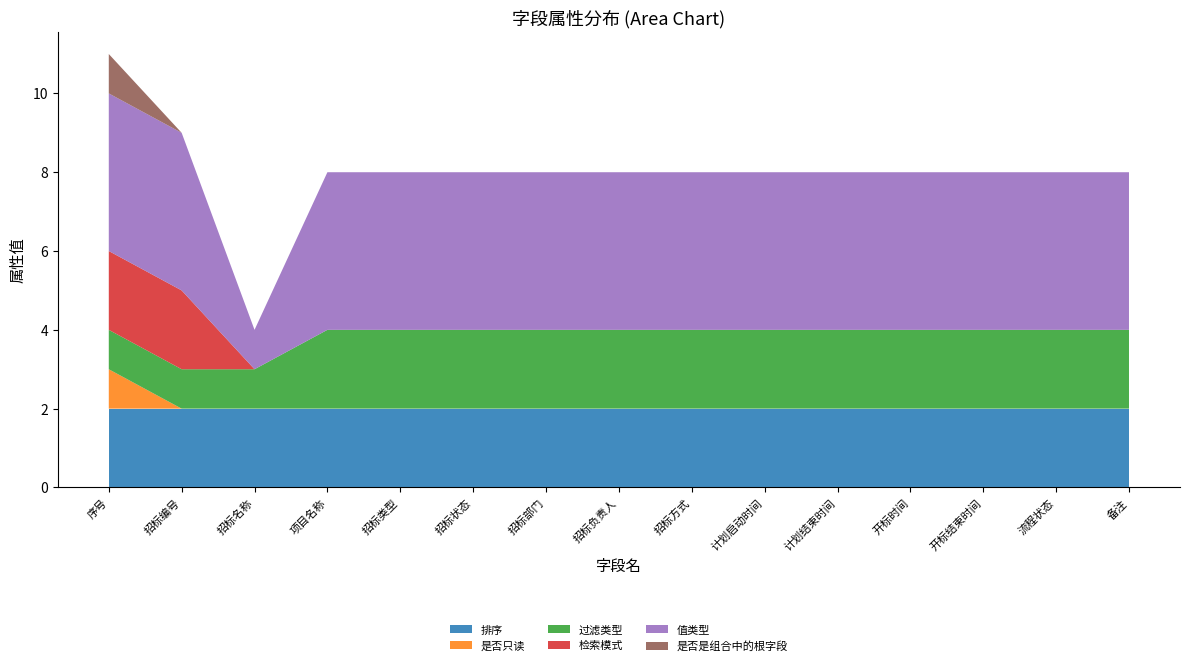

Reading left to right, transcribe all the data shown in this chart.

排序: 序号=2	招标编号=2	招标名称=2	项目名称=2	招标类型=2	招标状态=2	招标部门=2	招标负责人=2	招标方式=2	计划启动时间=2	计划结束时间=2	开标时间=2	开标结束时间=2	流程状态=2	备注=2
是否只读: 序号=1	招标编号=0	招标名称=0	项目名称=0	招标类型=0	招标状态=0	招标部门=0	招标负责人=0	招标方式=0	计划启动时间=0	计划结束时间=0	开标时间=0	开标结束时间=0	流程状态=0	备注=0
过滤类型: 序号=1	招标编号=1	招标名称=1	项目名称=2	招标类型=2	招标状态=2	招标部门=2	招标负责人=2	招标方式=2	计划启动时间=2	计划结束时间=2	开标时间=2	开标结束时间=2	流程状态=2	备注=2
检索模式: 序号=2	招标编号=2	招标名称=0	项目名称=0	招标类型=0	招标状态=0	招标部门=0	招标负责人=0	招标方式=0	计划启动时间=0	计划结束时间=0	开标时间=0	开标结束时间=0	流程状态=0	备注=0
值类型: 序号=4	招标编号=4	招标名称=1	项目名称=4	招标类型=4	招标状态=4	招标部门=4	招标负责人=4	招标方式=4	计划启动时间=4	计划结束时间=4	开标时间=4	开标结束时间=4	流程状态=4	备注=4
是否是组合中的根字段: 序号=1	招标编号=0	招标名称=0	项目名称=0	招标类型=0	招标状态=0	招标部门=0	招标负责人=0	招标方式=0	计划启动时间=0	计划结束时间=0	开标时间=0	开标结束时间=0	流程状态=0	备注=0